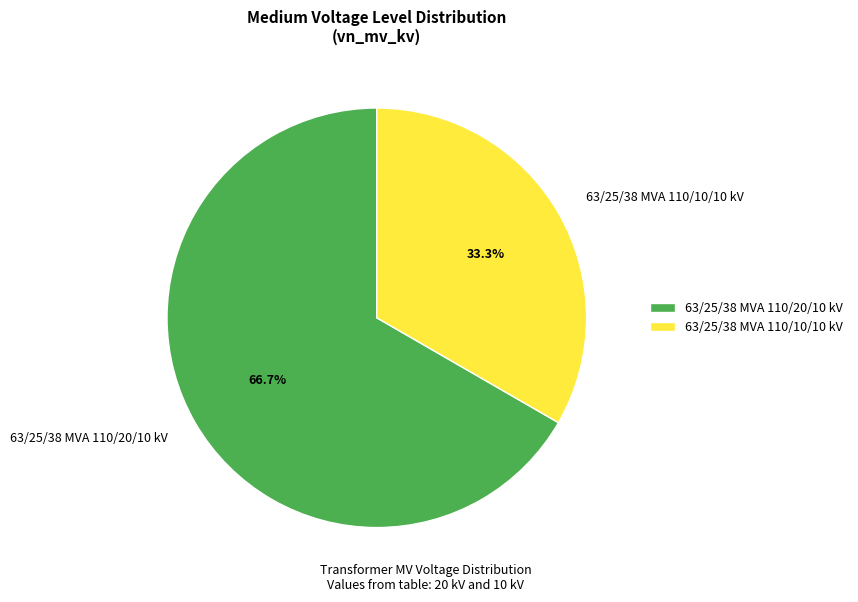

How many slices are in this pie chart?

2